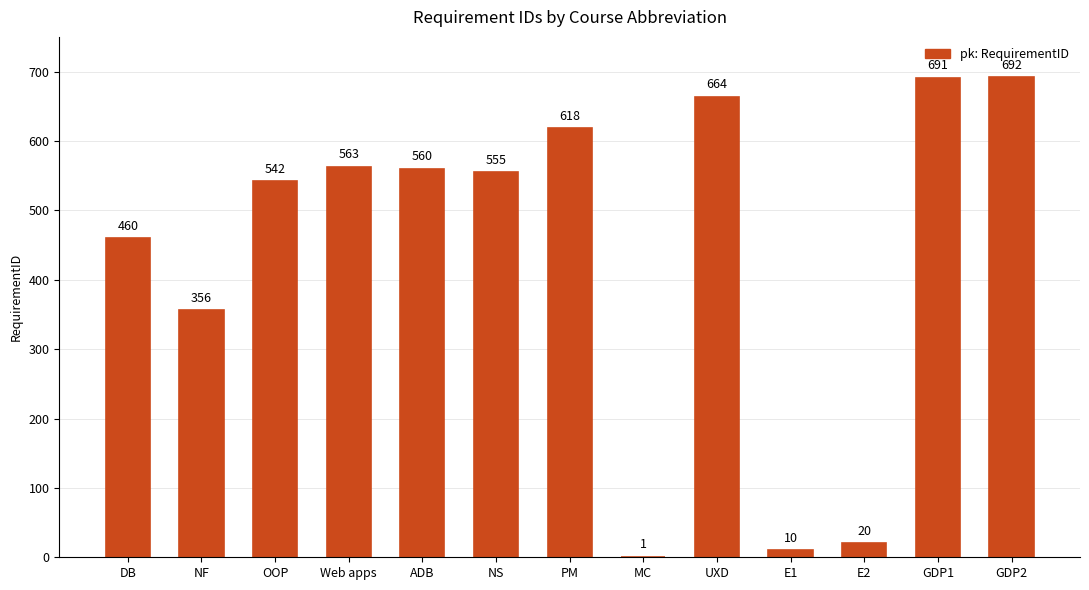

Reading left to right, what are all the values shown in this chart?

460	356	542	563	560	555	618	1	664	10	20	691	692